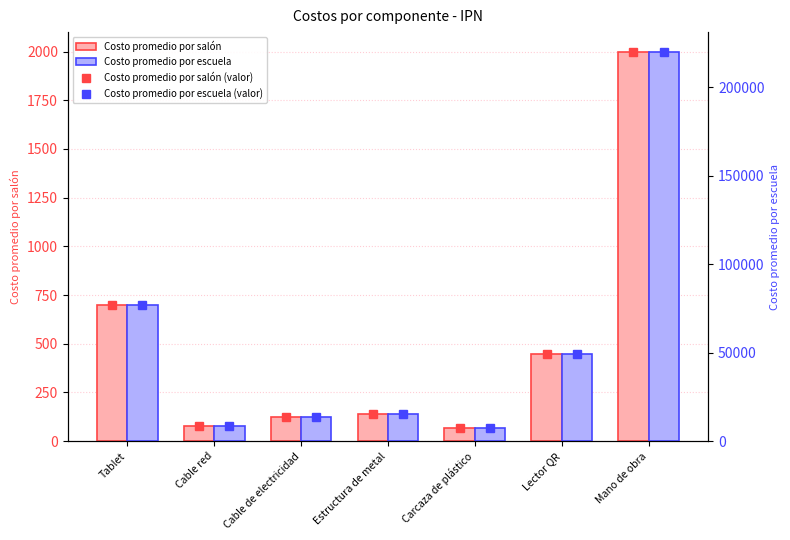

What is the greatest value displayed?

220000